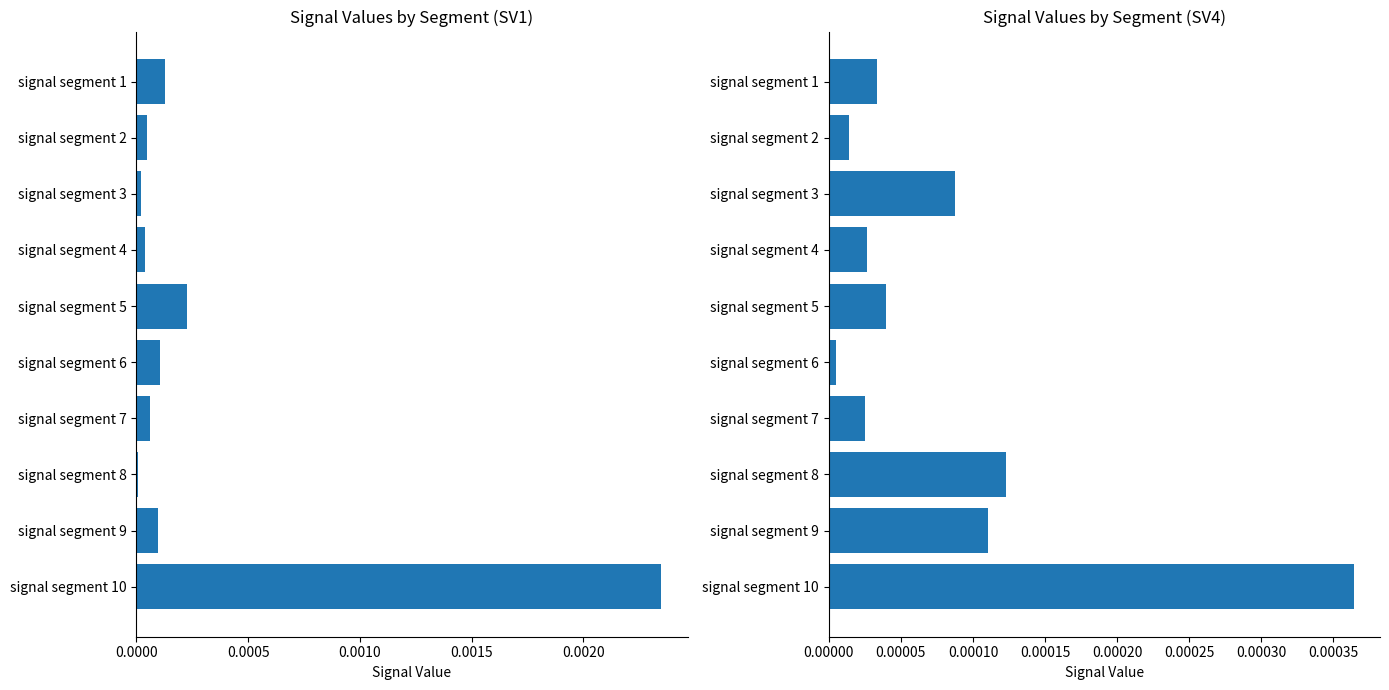

What are all the series names shown in the legend?

Signal_Value_1, Signal_Value_4